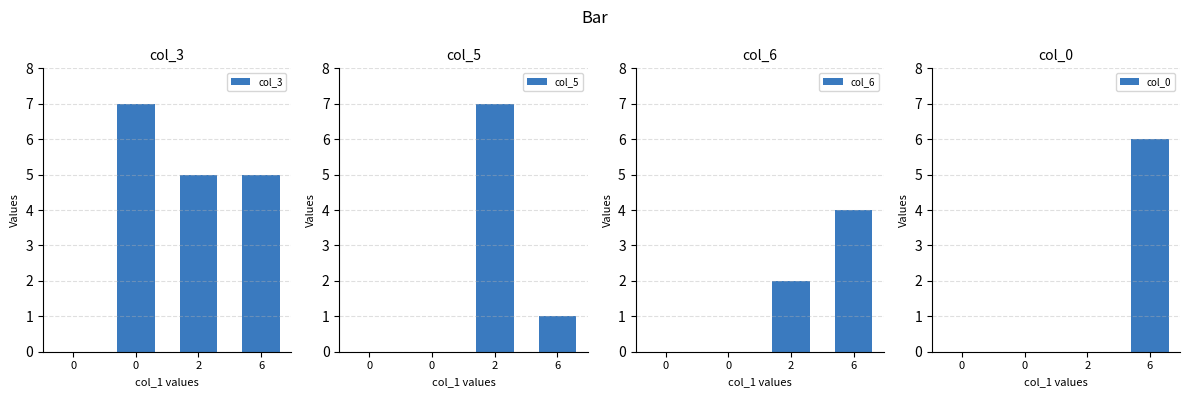

How many categories are shown in the chart?

4